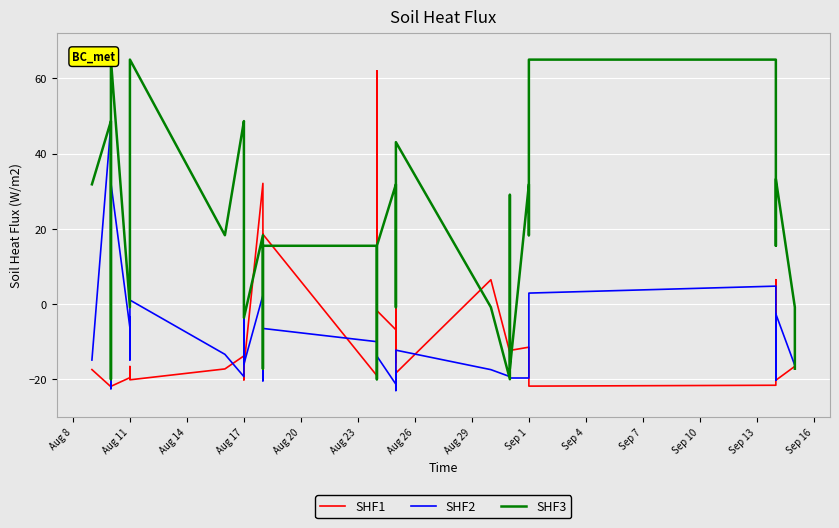

What is the sum of all SHF3 values?

858.4